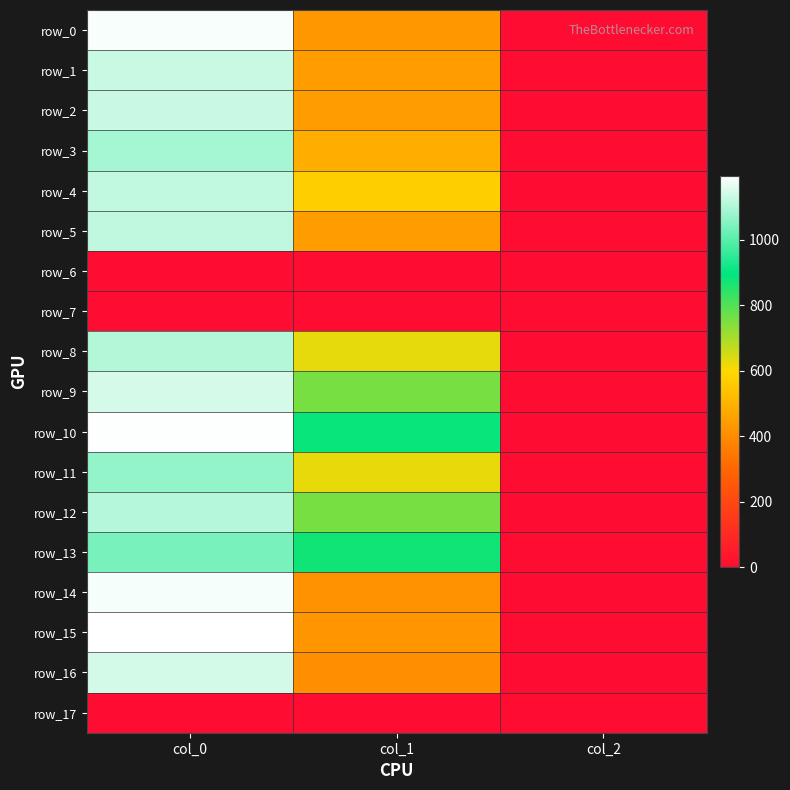

What is the difference between the highest and lowest values at col_0?

1196.7